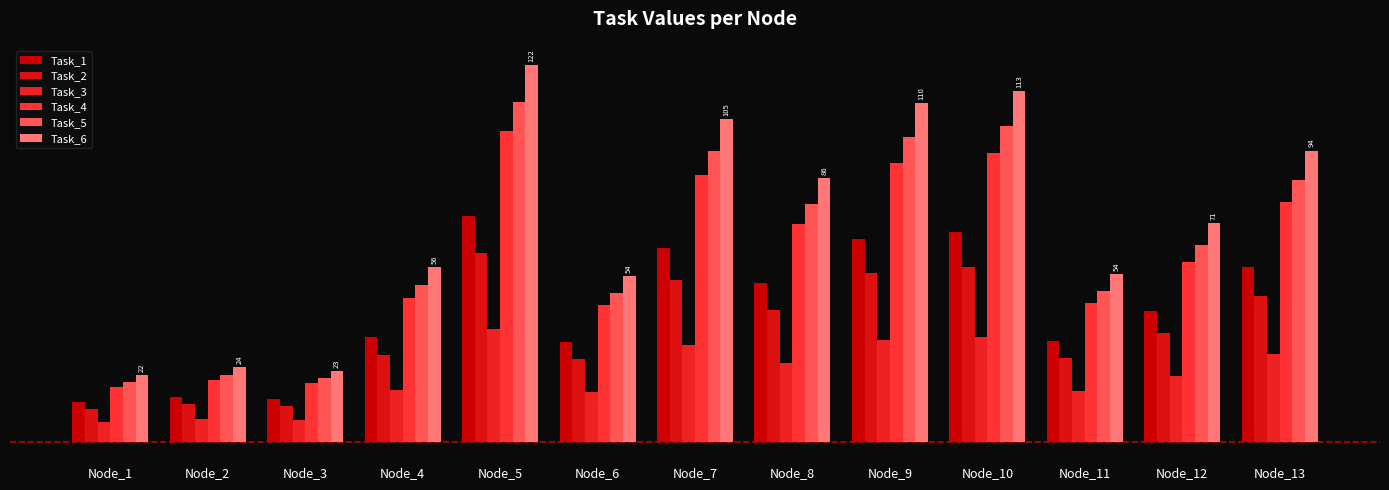

Is it true that Task_2 equals 54.8 at Node_9?

True